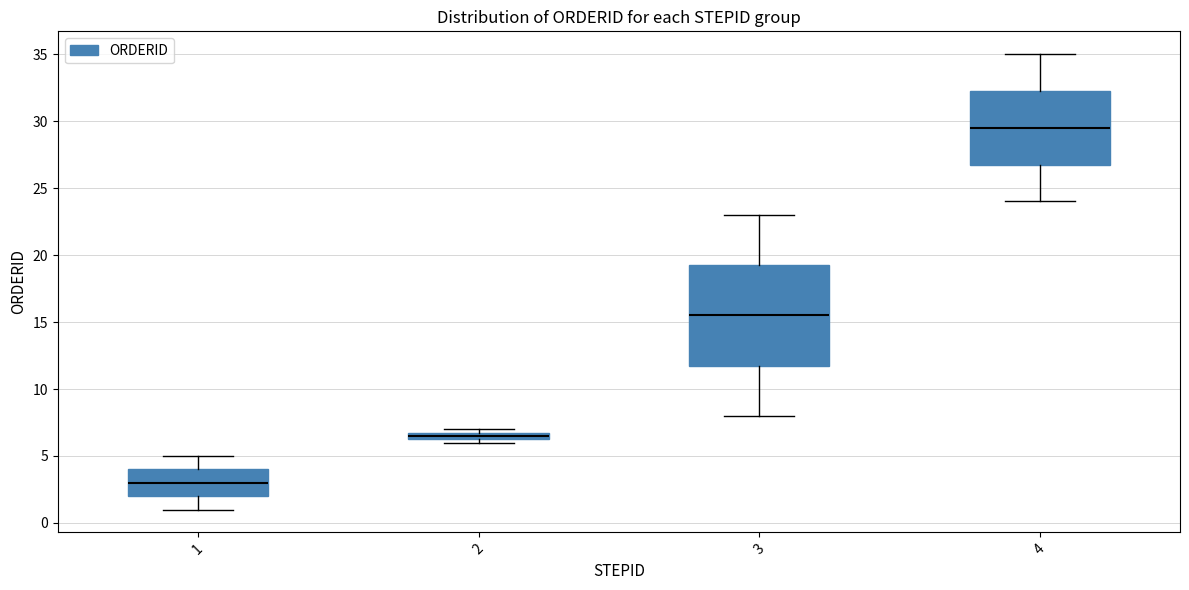

Where is the lower edge of the box at x = 2 on the y-axis? The values are not printed on the chart, so give them approximately, as read against the axis.

6.5